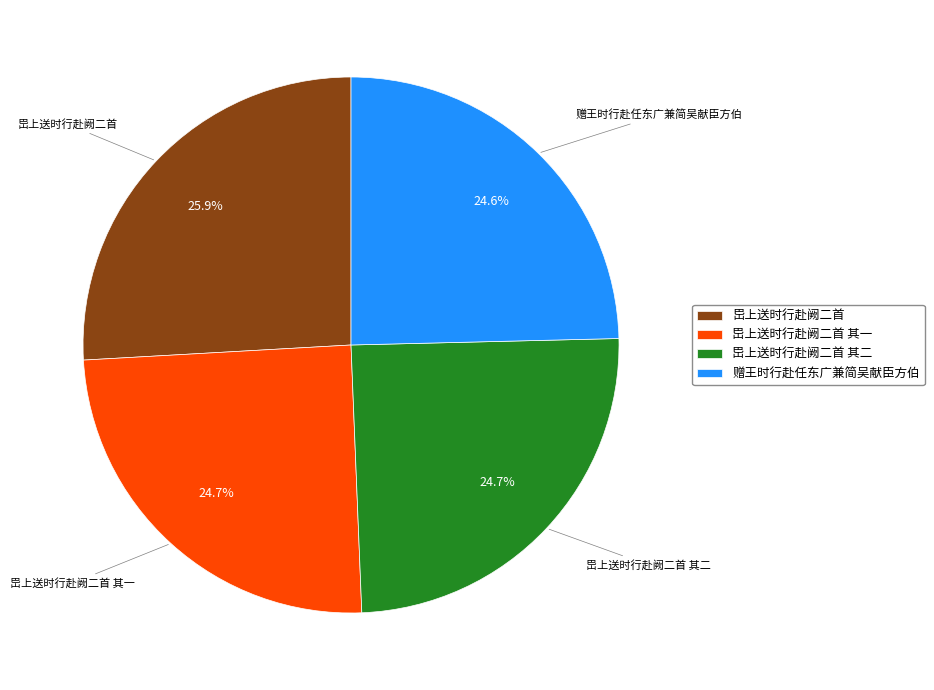

Is there any slice that represents more than half of the pie?

No